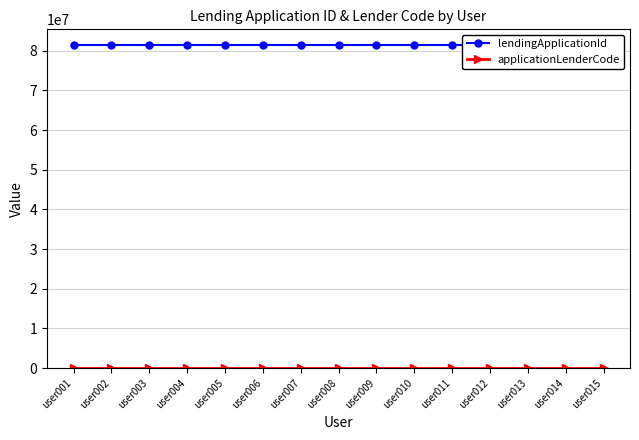

Which series has the largest total across all categories?

lendingApplicationId